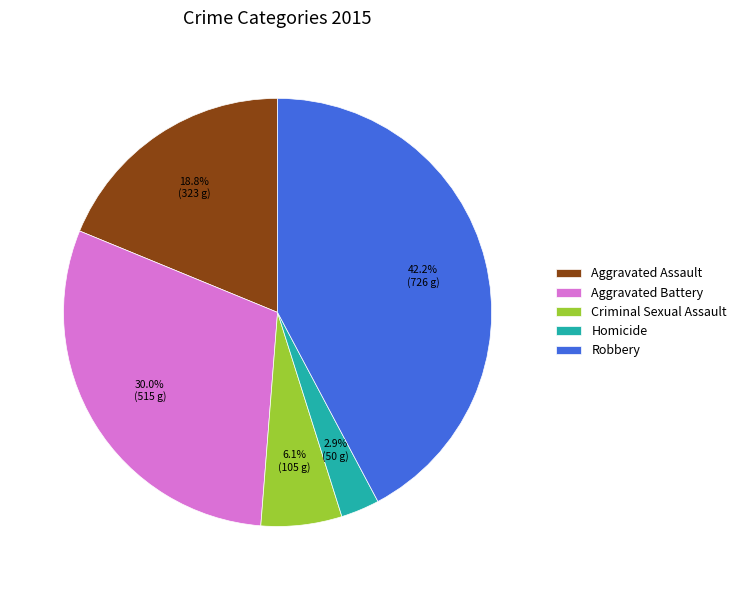

How many slices are in this pie chart?

5